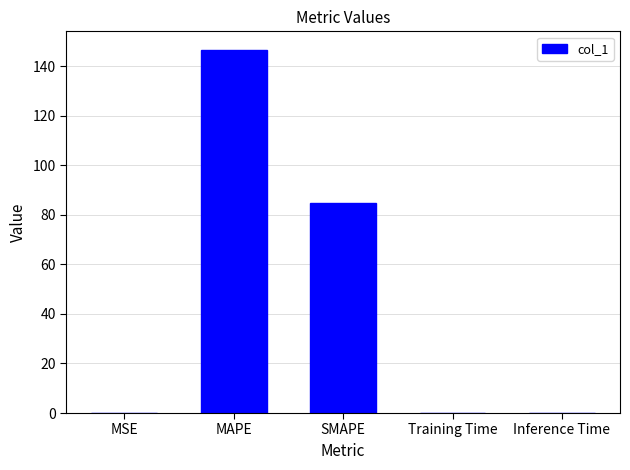

At which label is the value closest to 73?

SMAPE